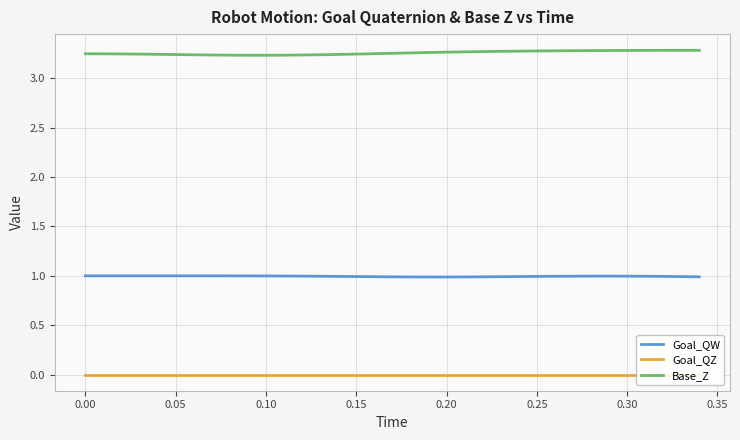

True or false: Base_Z and Goal_QZ cross at least once.

False